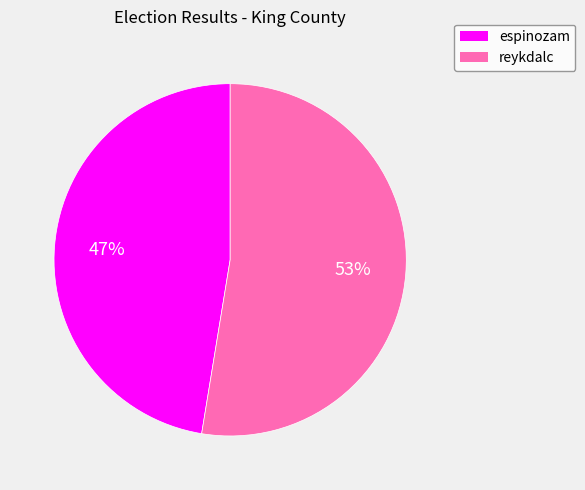

Do espinozam and reykdalc together represent more than half of the pie?

Yes